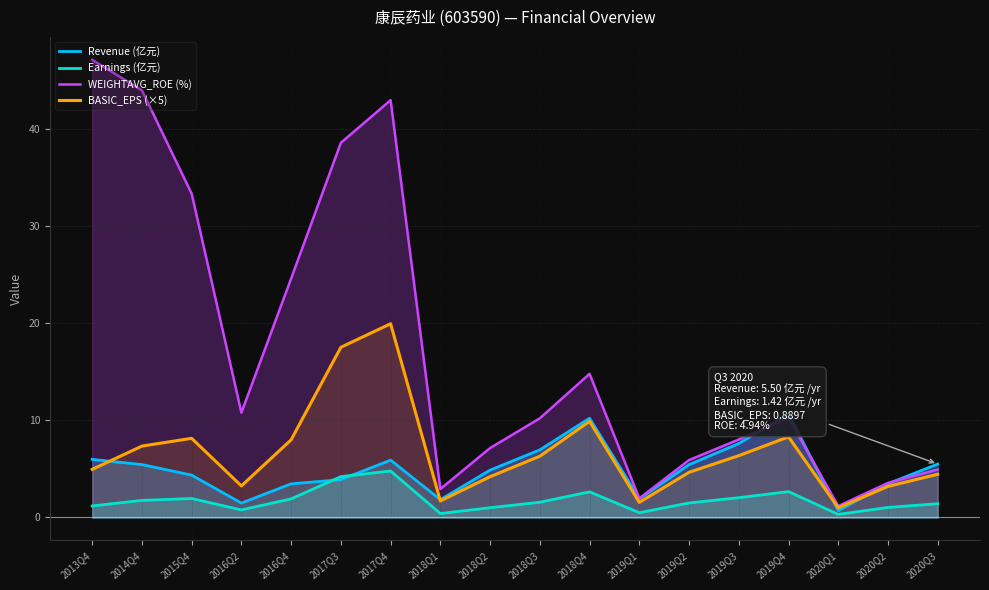

True or false: Earnings (亿元) and WEIGHTAVG_ROE (%) cross at least once.

False